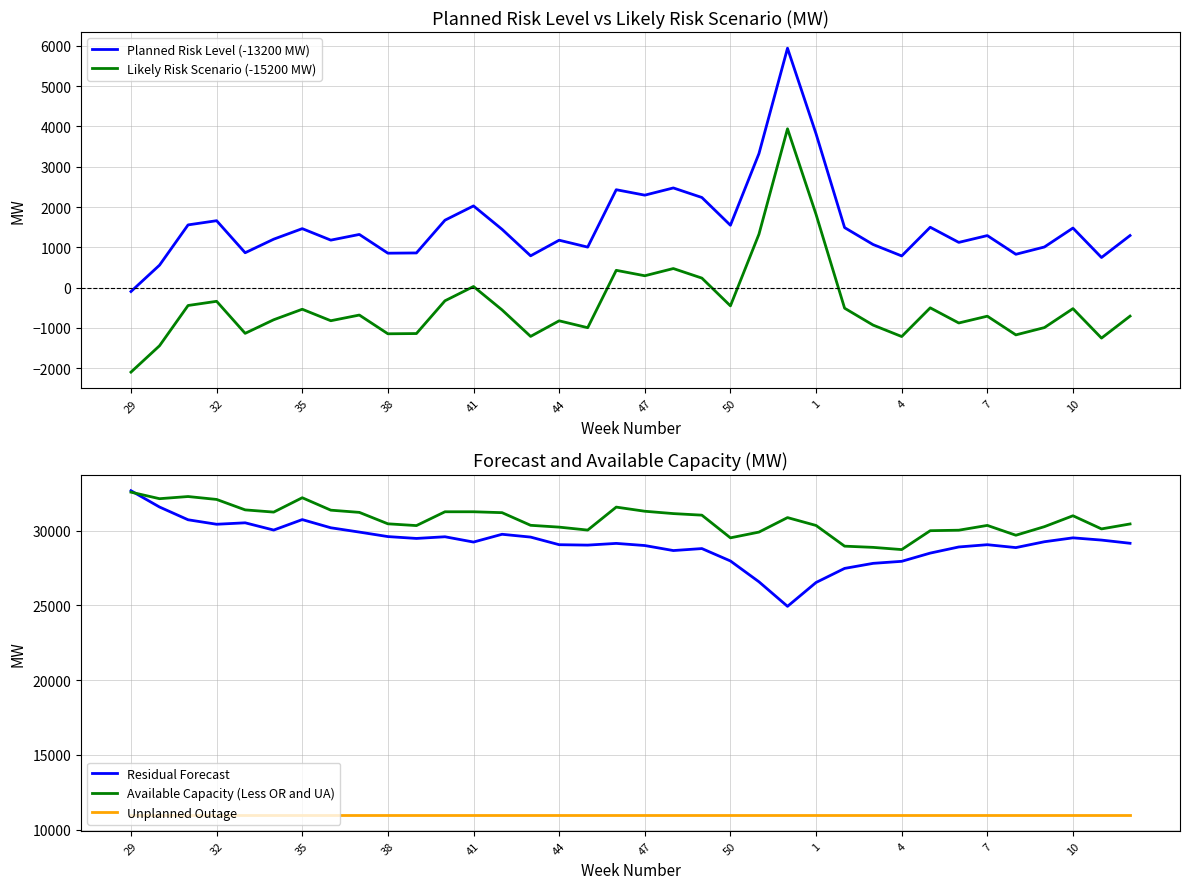

True or false: Planned Risk Level (-13200 MW) and Likely Risk Scenario (-15200 MW) intersect in this chart.

False